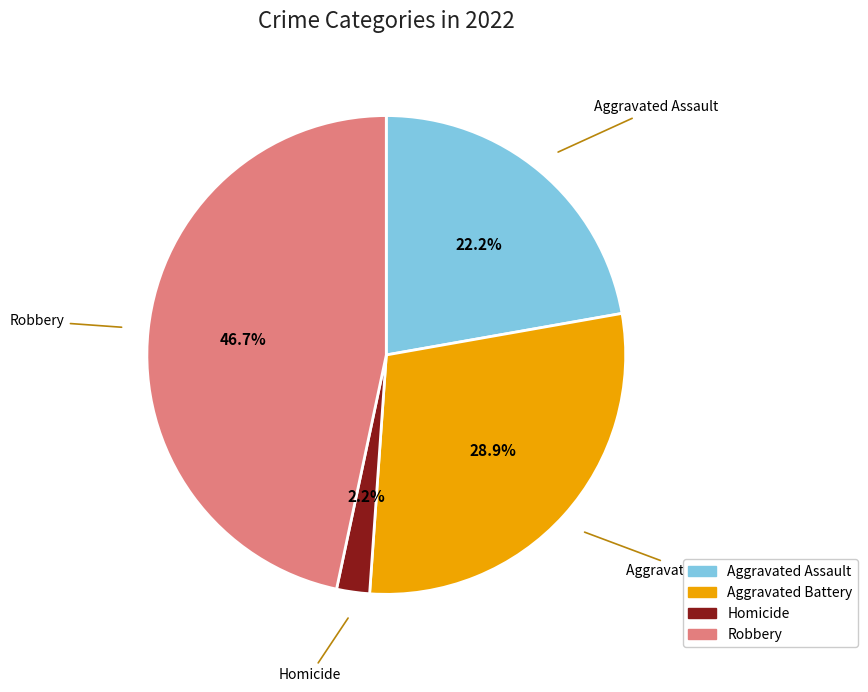

To the nearest percent, what is the average slice percentage?

25%